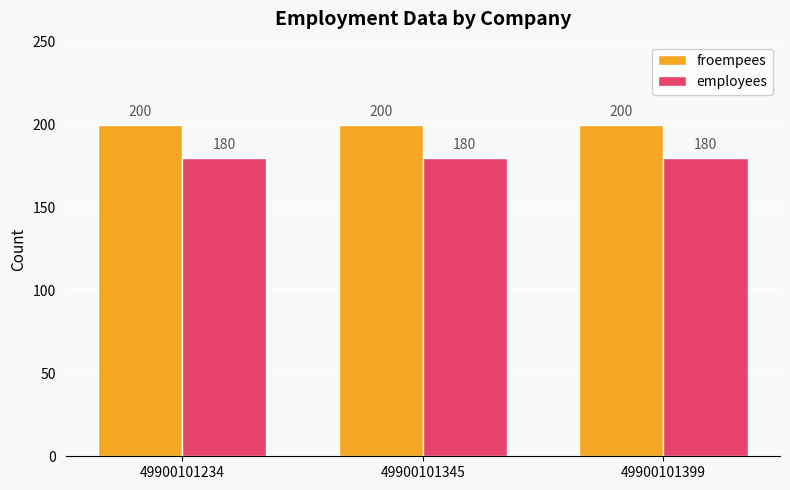

What is the total value across all series at 49900101399?

380